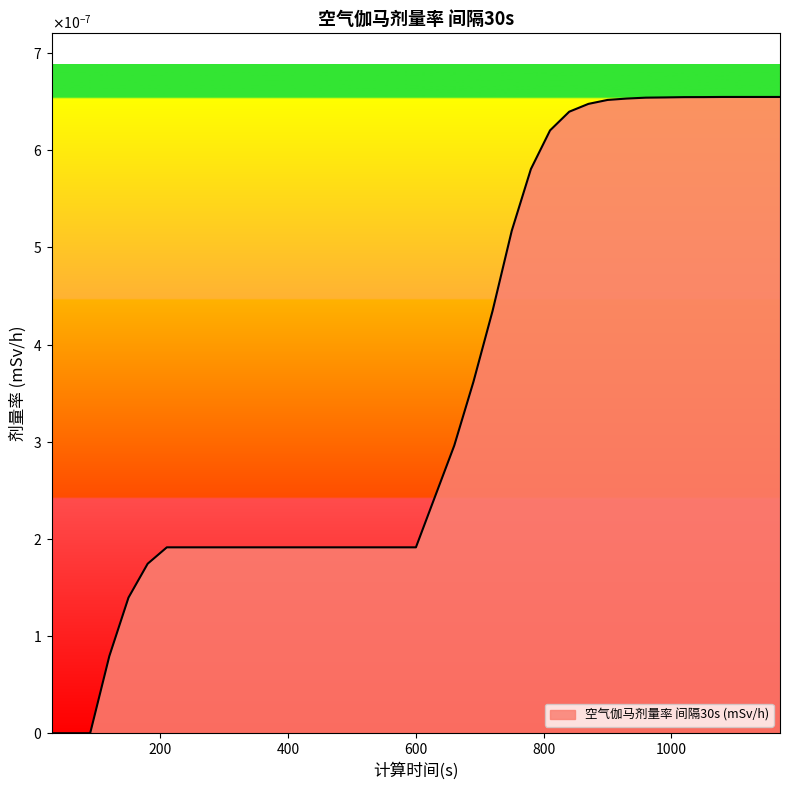

Which label corresponds to the largest value in the chart?

1080